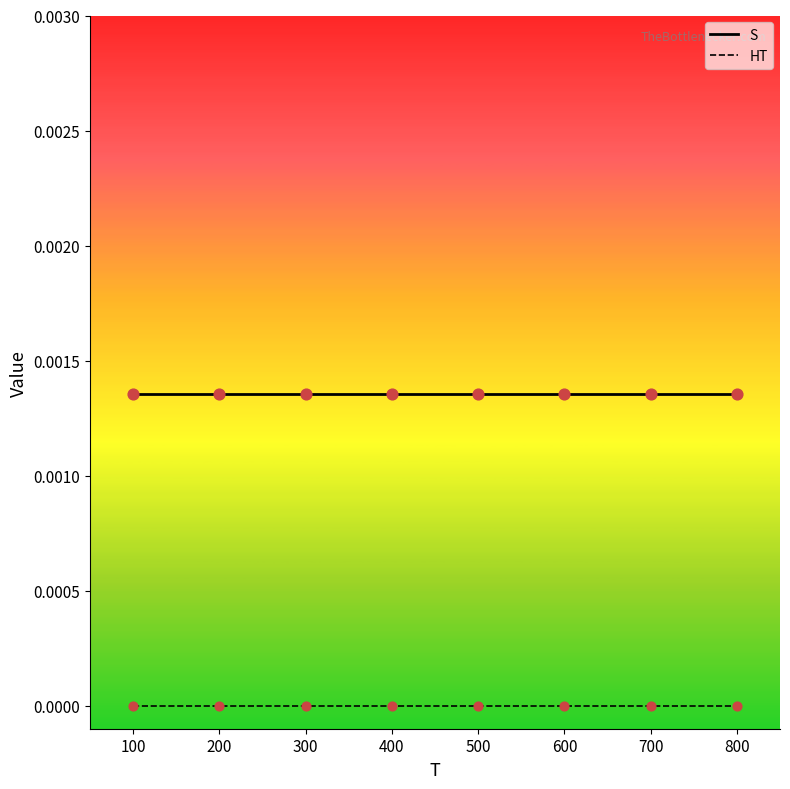

What are all the series names shown in the legend?

S, HT